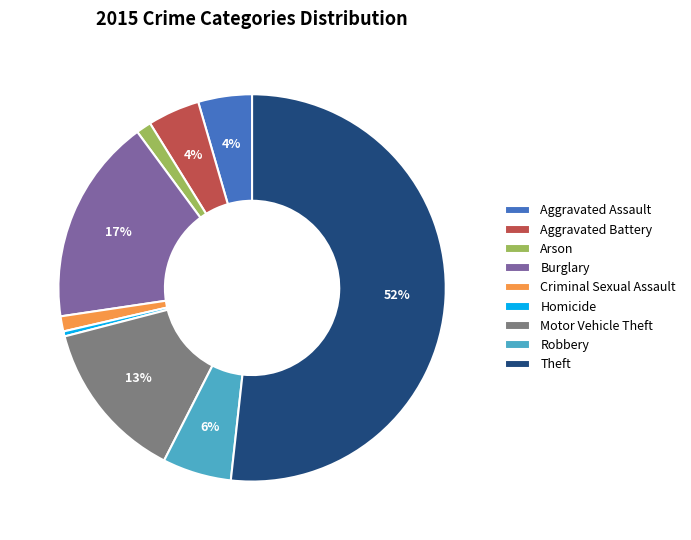

The Arson slice represents 1% of the pie. True or false?

True